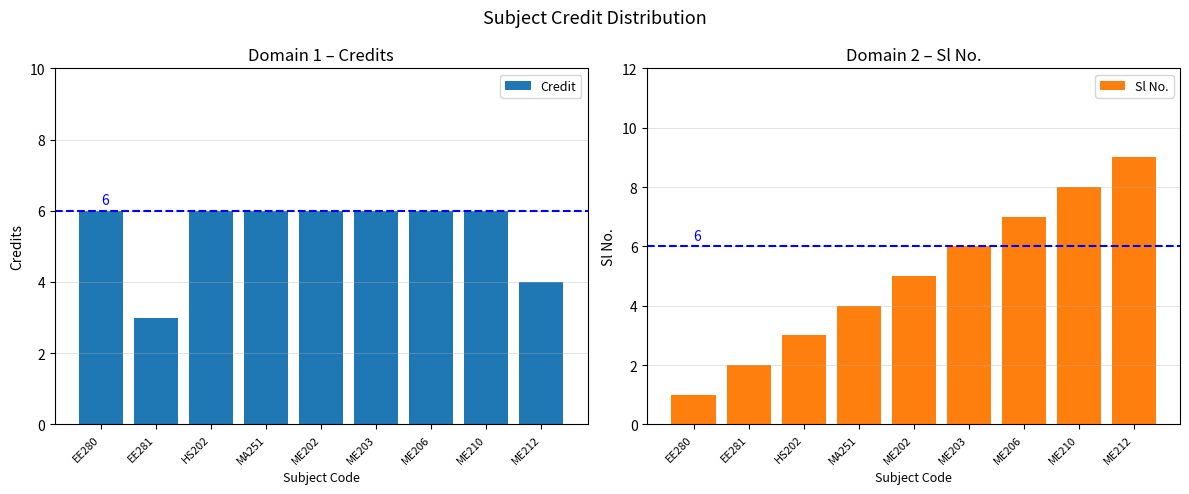

List the series in order of their overall mean, lowest first.

Sl No., Credit